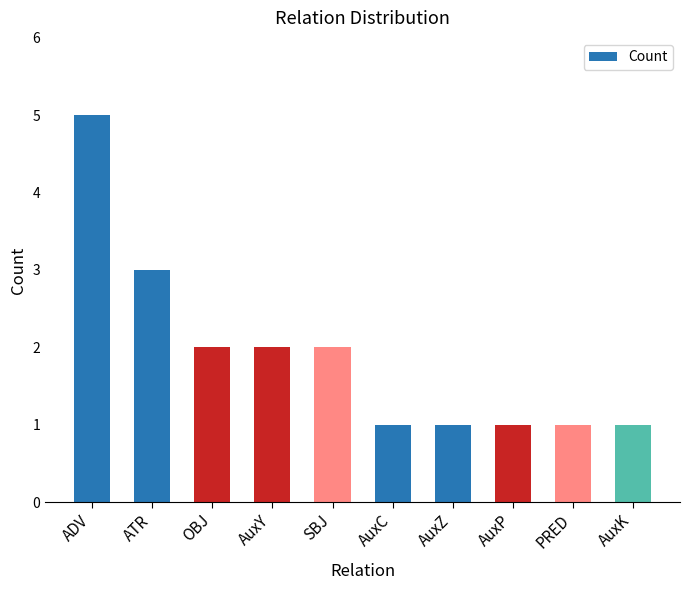

What value does the data have at AuxY?

2